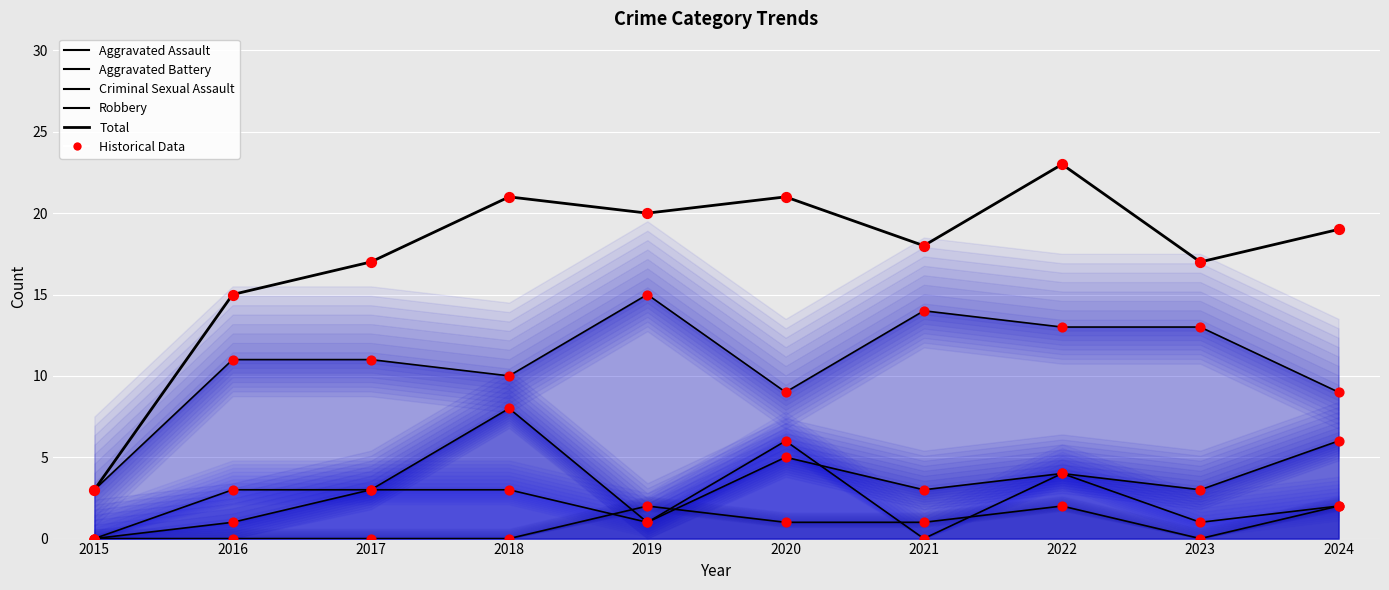

What is the change in value from 2015 to 2016?

+12